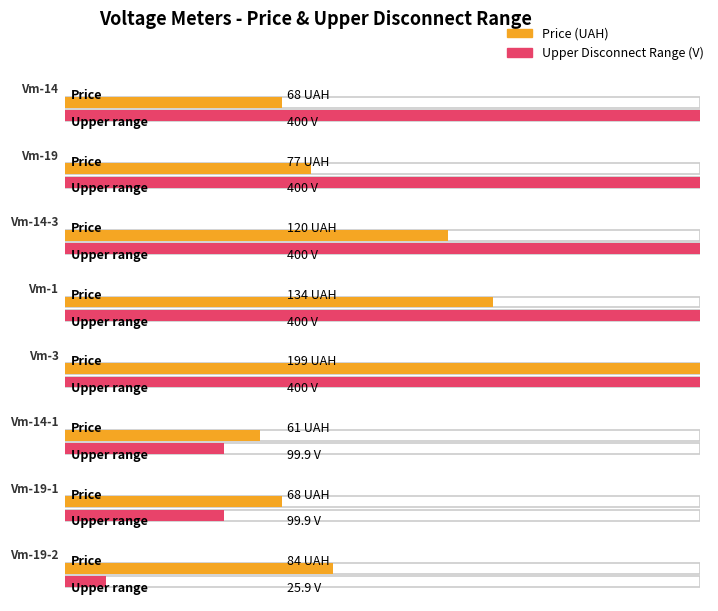

Rank the series at Vm-19 from lowest to highest value.

Price, Upper range